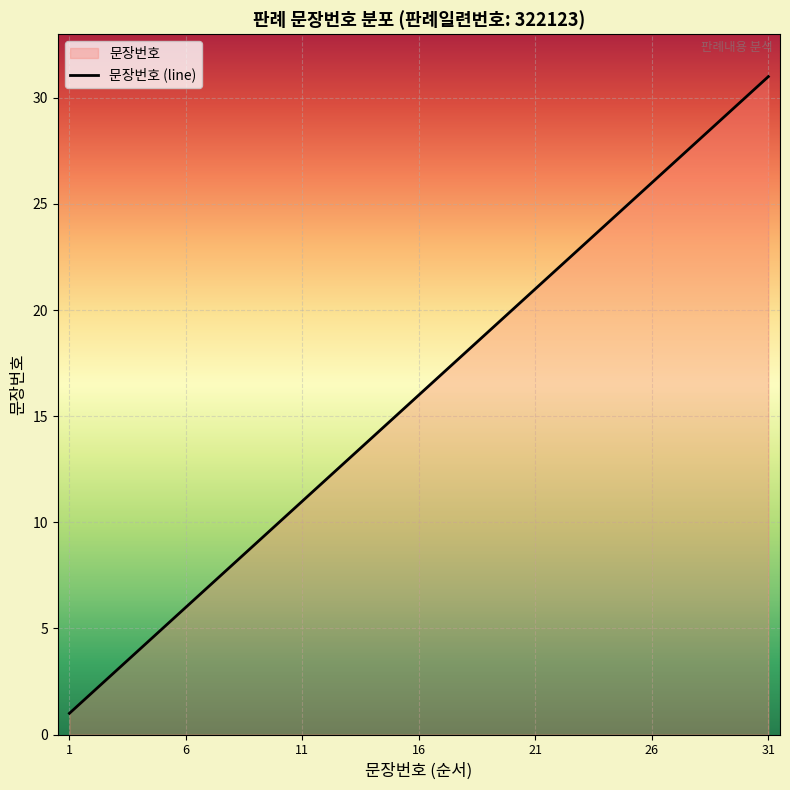

How many distinct data groups are displayed?

1